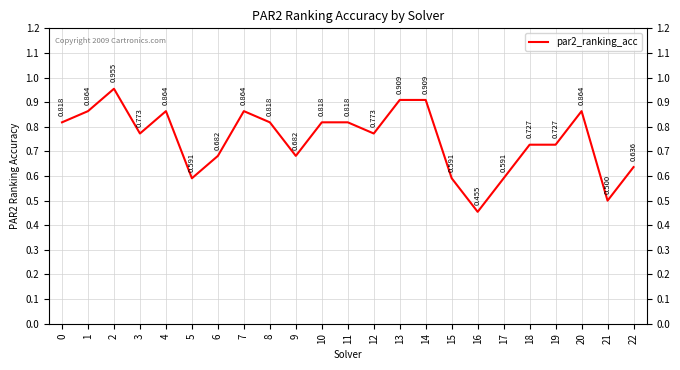

What is the value of the 3rd point from the left?

1.0